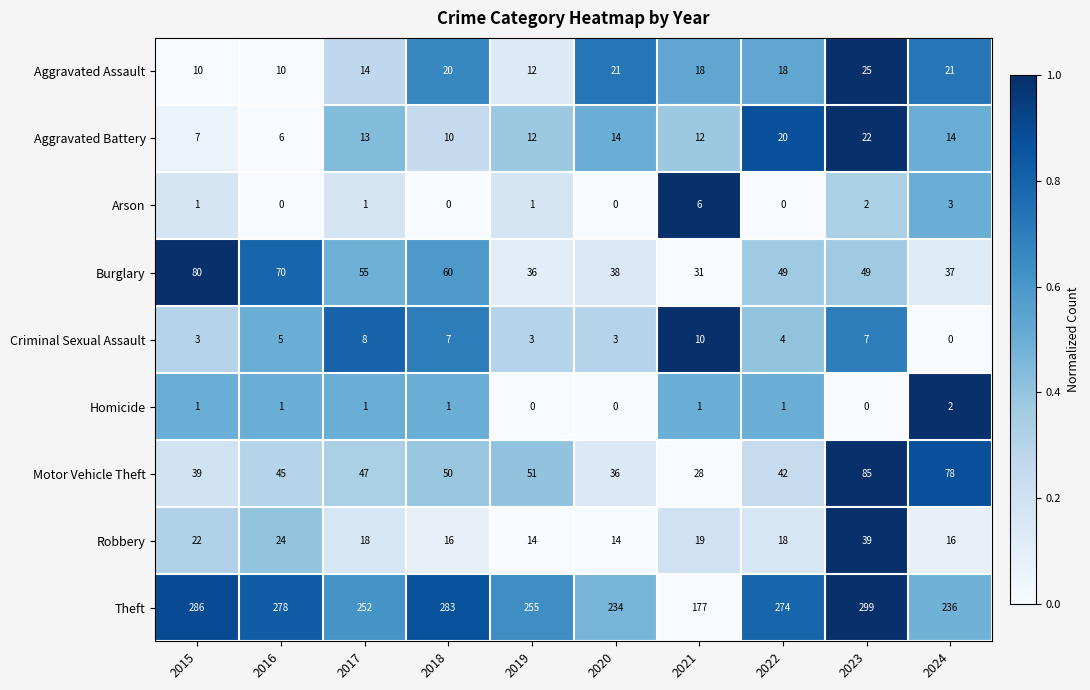

Between 2015 and 2022, which series saw the biggest shift?

Burglary